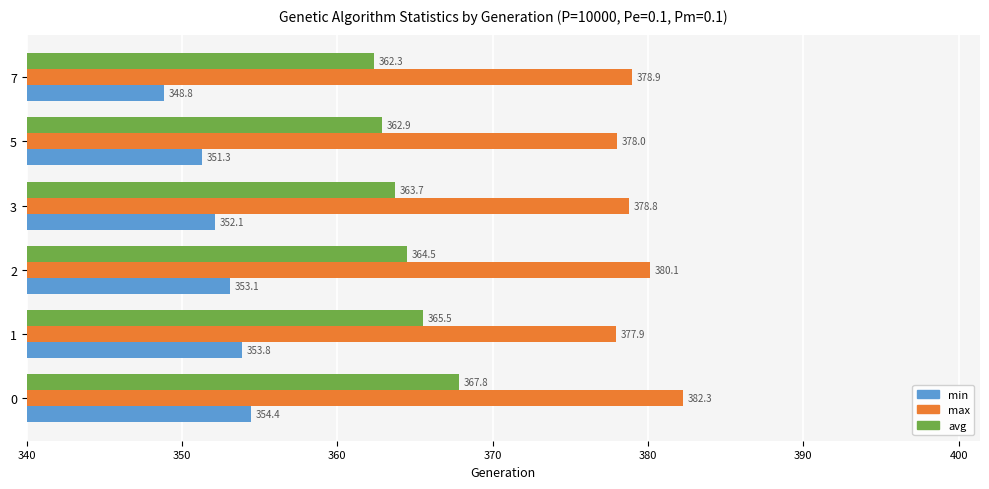

What is the average value of the avg series?

364.5